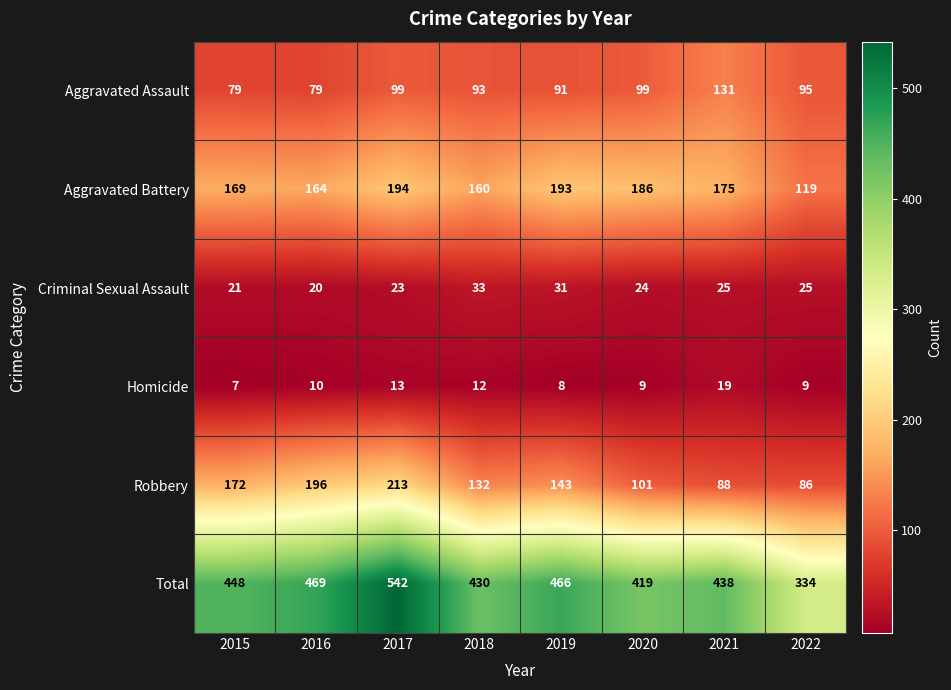

The Criminal Sexual Assault series shows 21 at 2015. True or false?

True